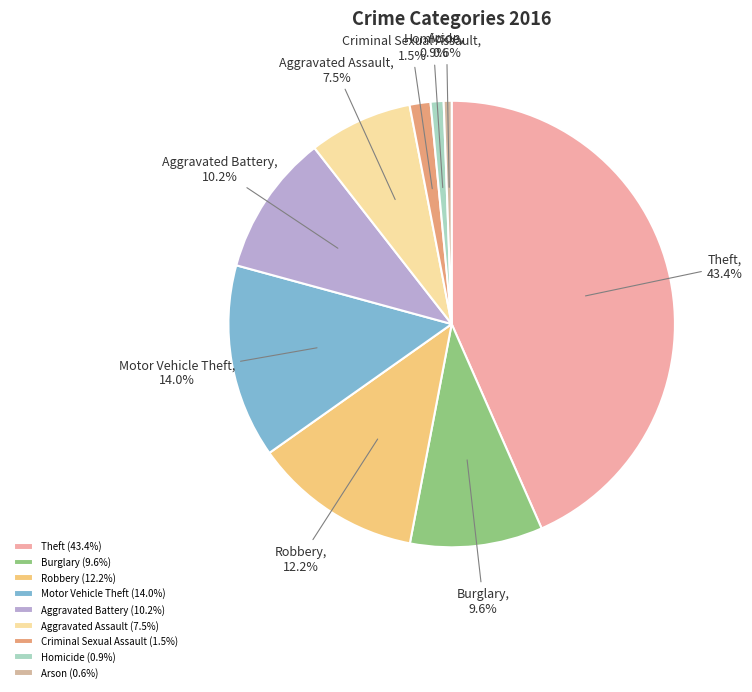

Is it true that Arson is 1% of the pie?

True